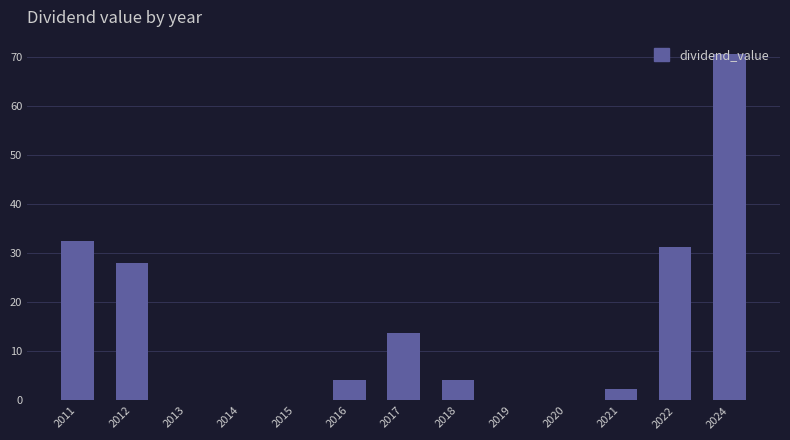

Between 2024 and 2018, which is larger?

2024